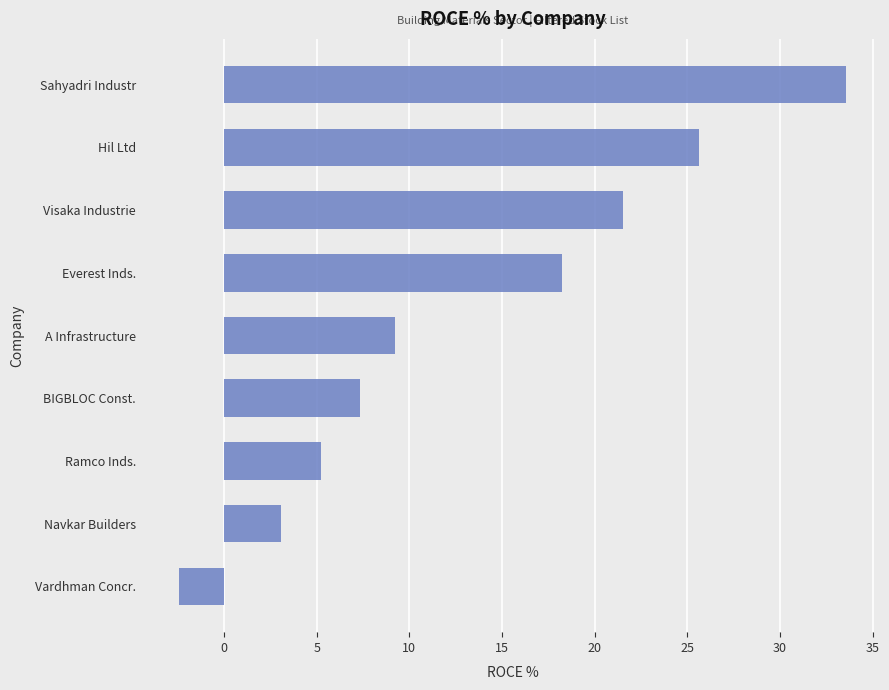

The chart shows a value of 2.6 at BIGBLOC Const.. True or false?

False